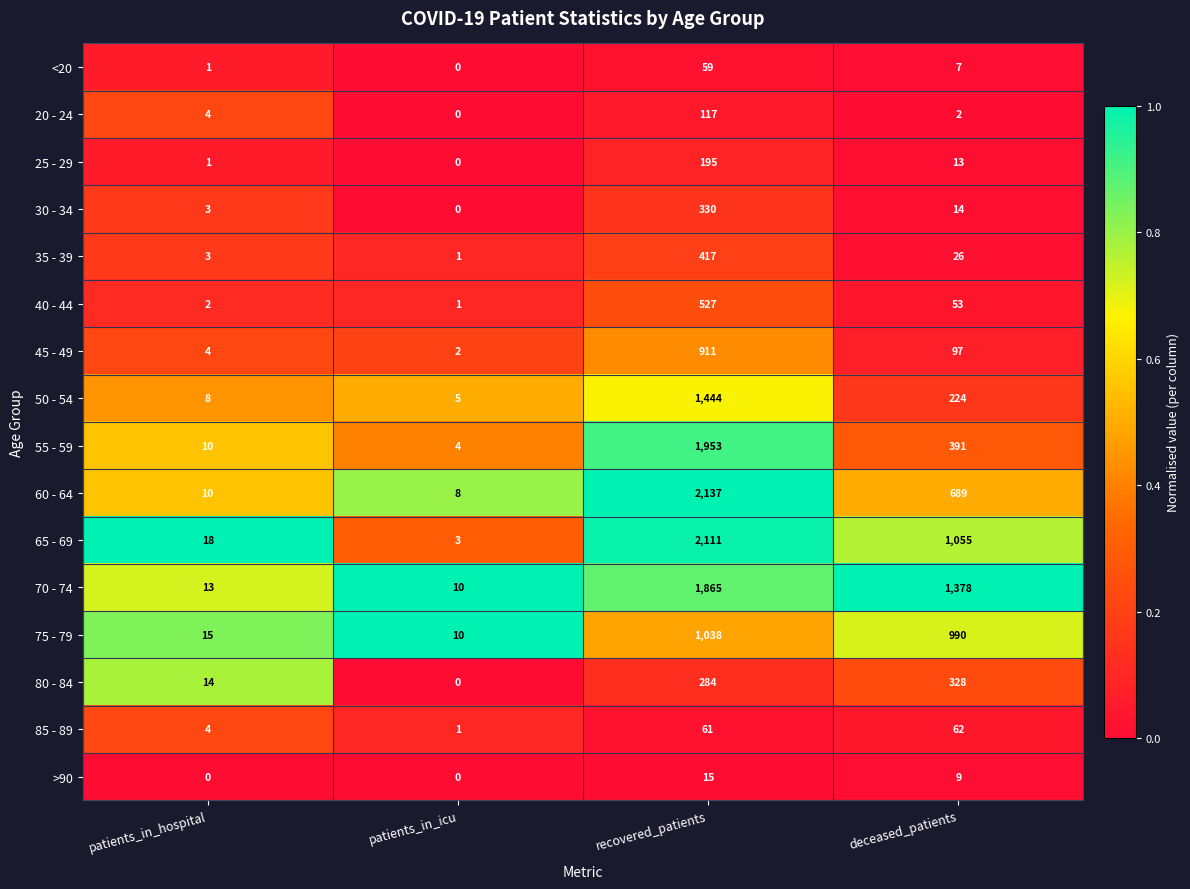

Is it true that 30 - 34 equals 1 at patients_in_hospital?

False